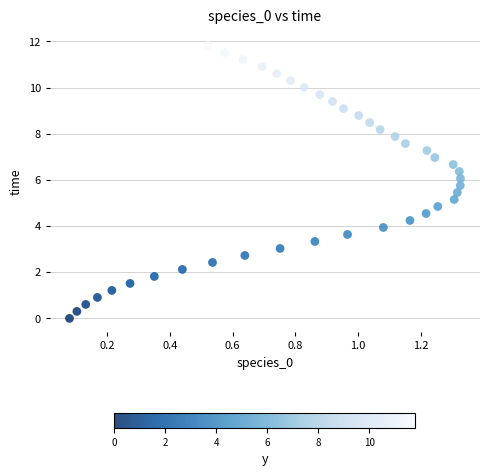

What is the range of X values (max minus min)?

1.2